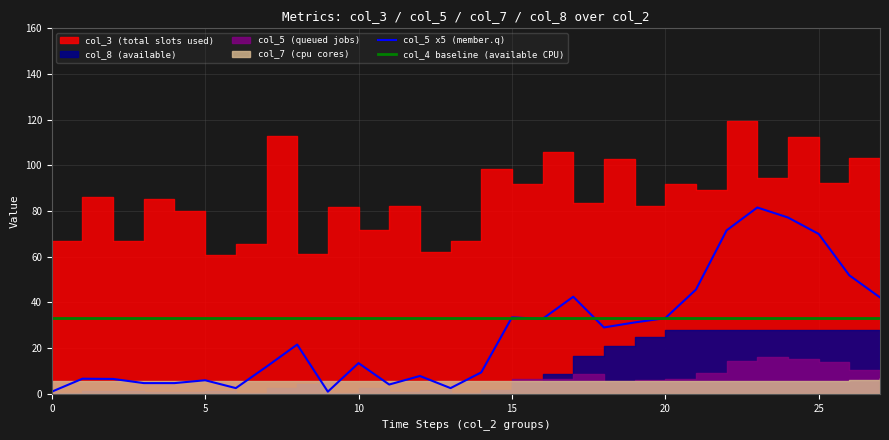

The value of col_4 baseline (available CPU) at 20 is 33.0. True or false?

True